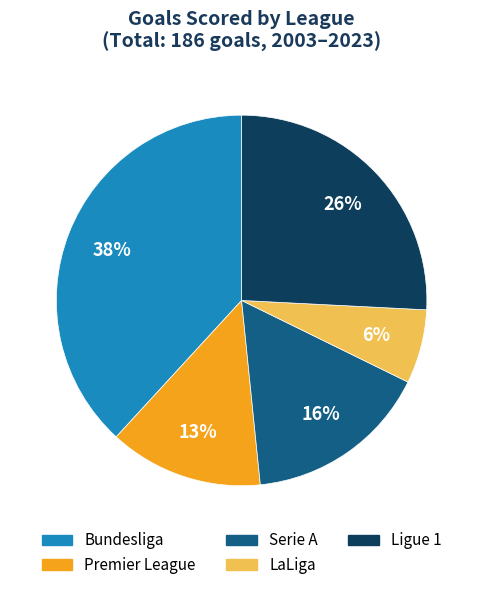

To the nearest percent, what portion does Serie A represent?

16%